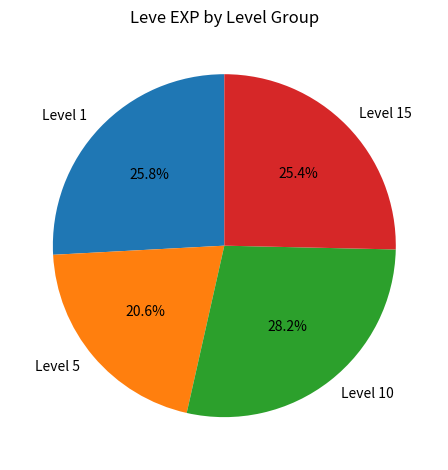

Is the sum of Level 1 and Level 15 greater than half?

Yes